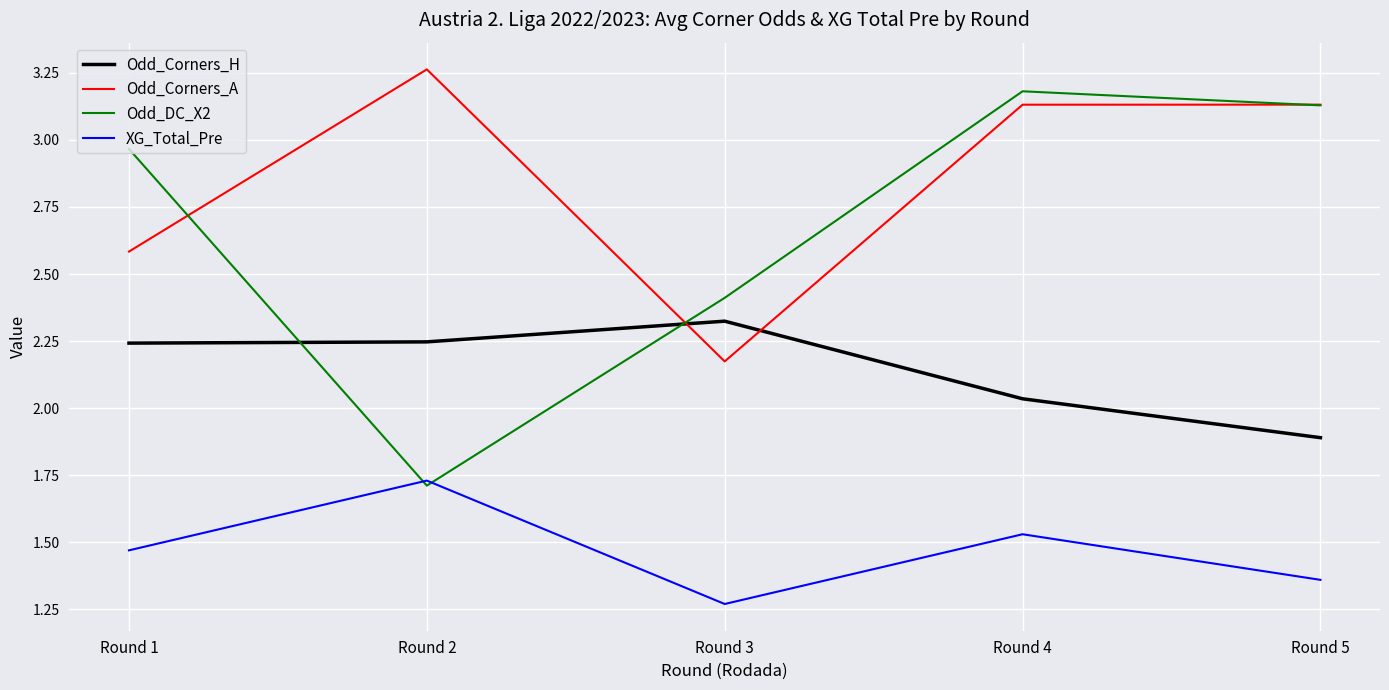

At which category is the sum across all series the highest?

Round 4